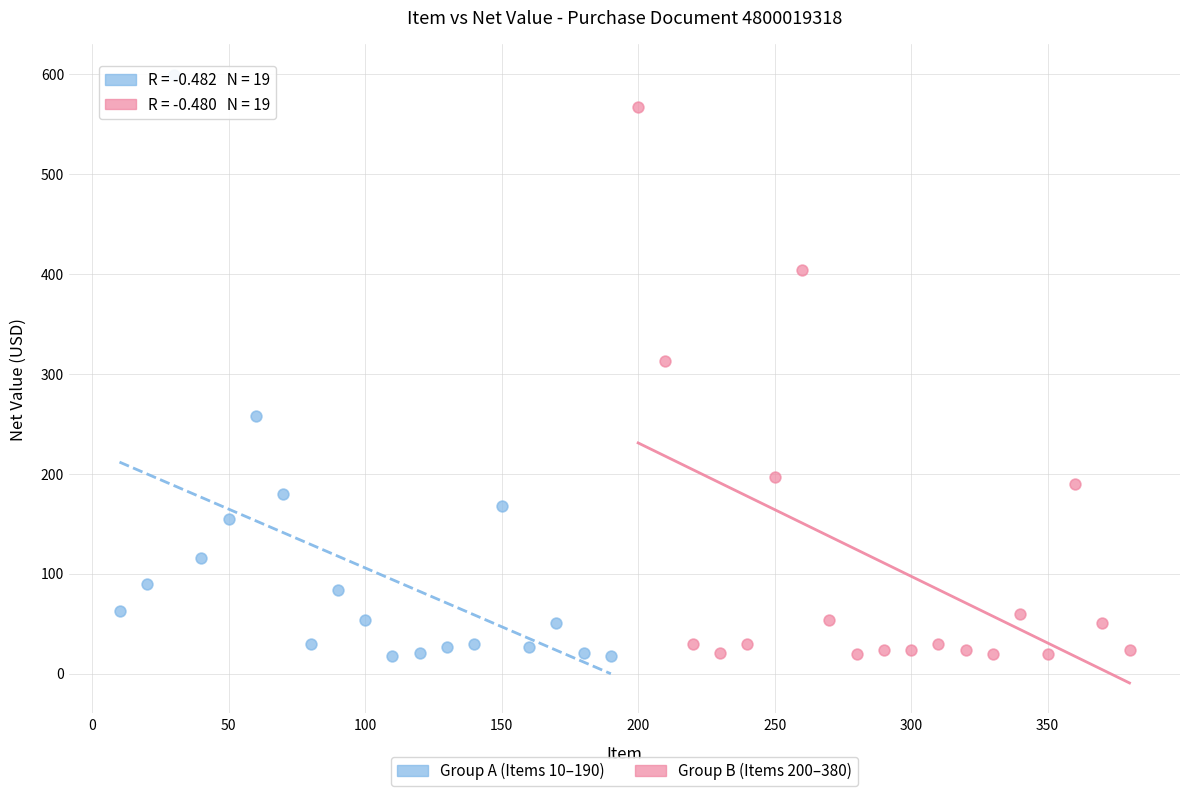

Which series reaches the maximum Y coordinate?

Group A (Items 10–190)